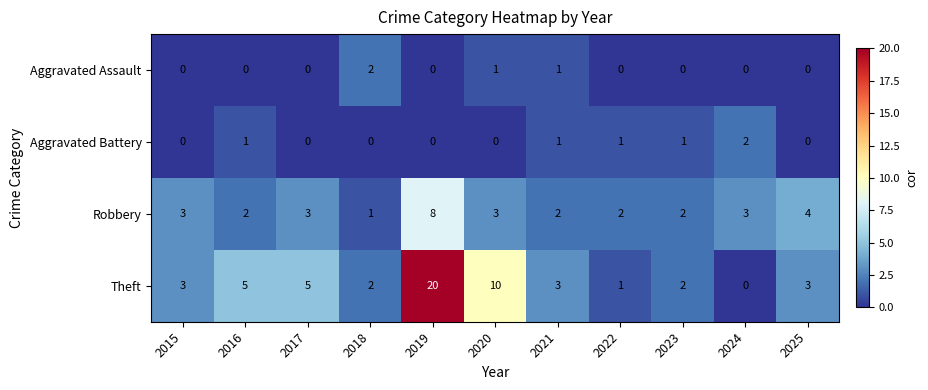

What is the maximum value shown in the chart?

20